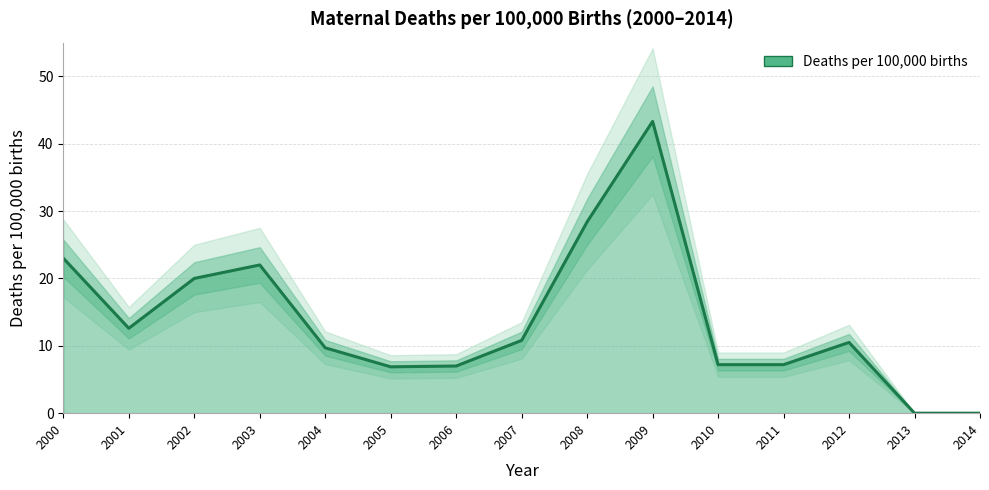

What is the sum of the values at 2008 and 2000?

51.4